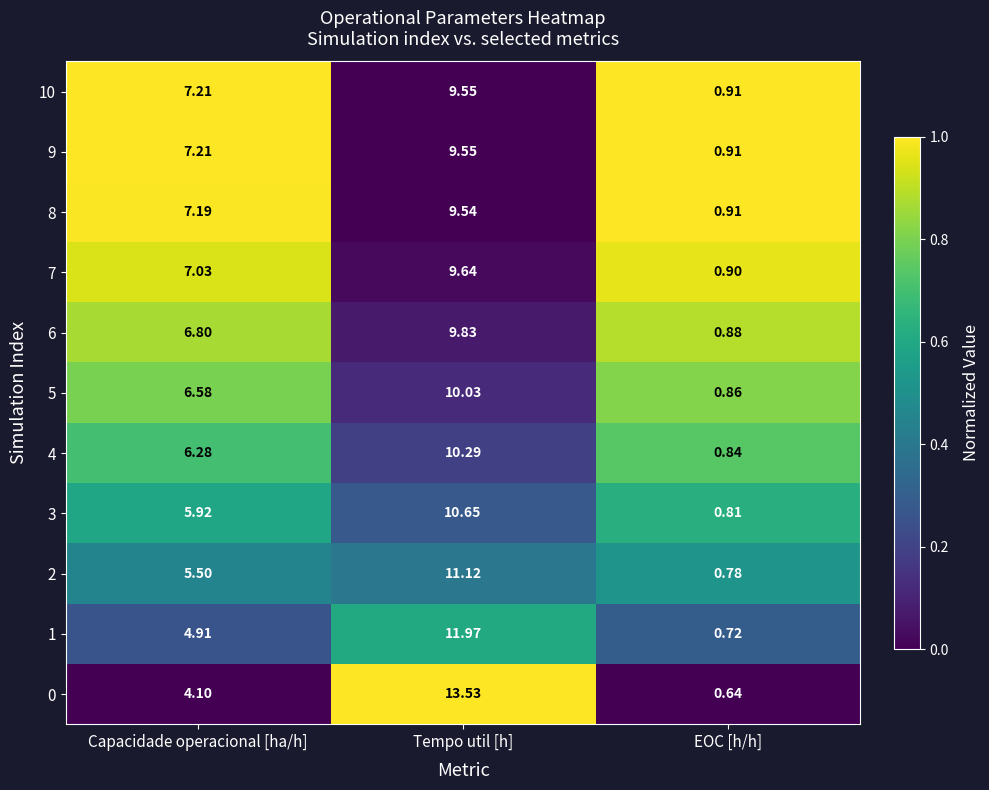

At how many categories does at least one series exceed 0?

3